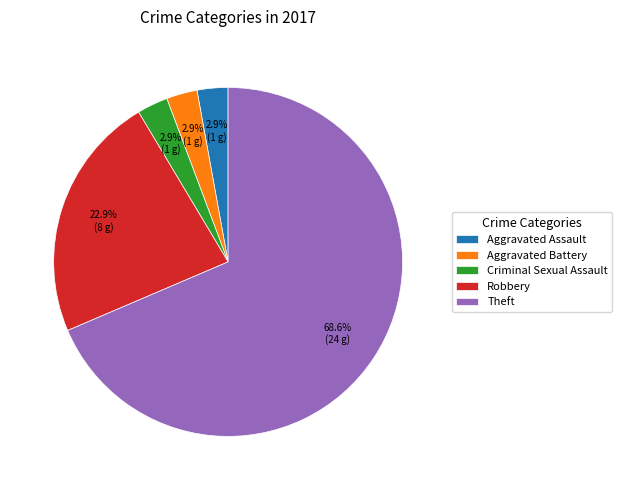

What is the largest slice in the pie chart?

Theft